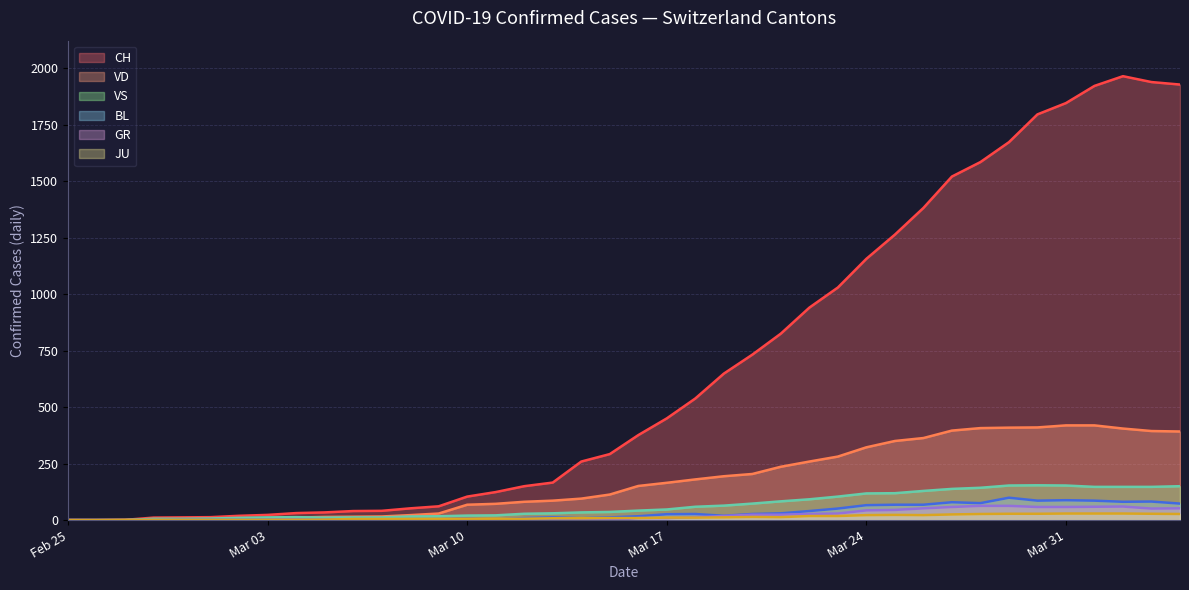

True or false: CH and JU intersect in this chart.

False